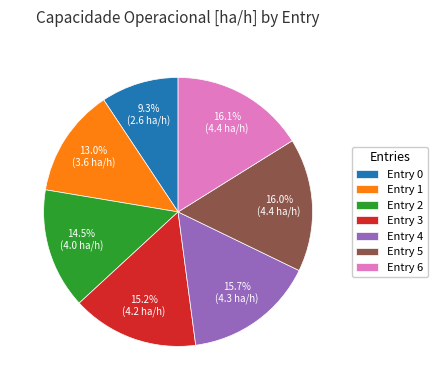

Do Entry 3 and Entry 2 together represent more than half of the pie?

No